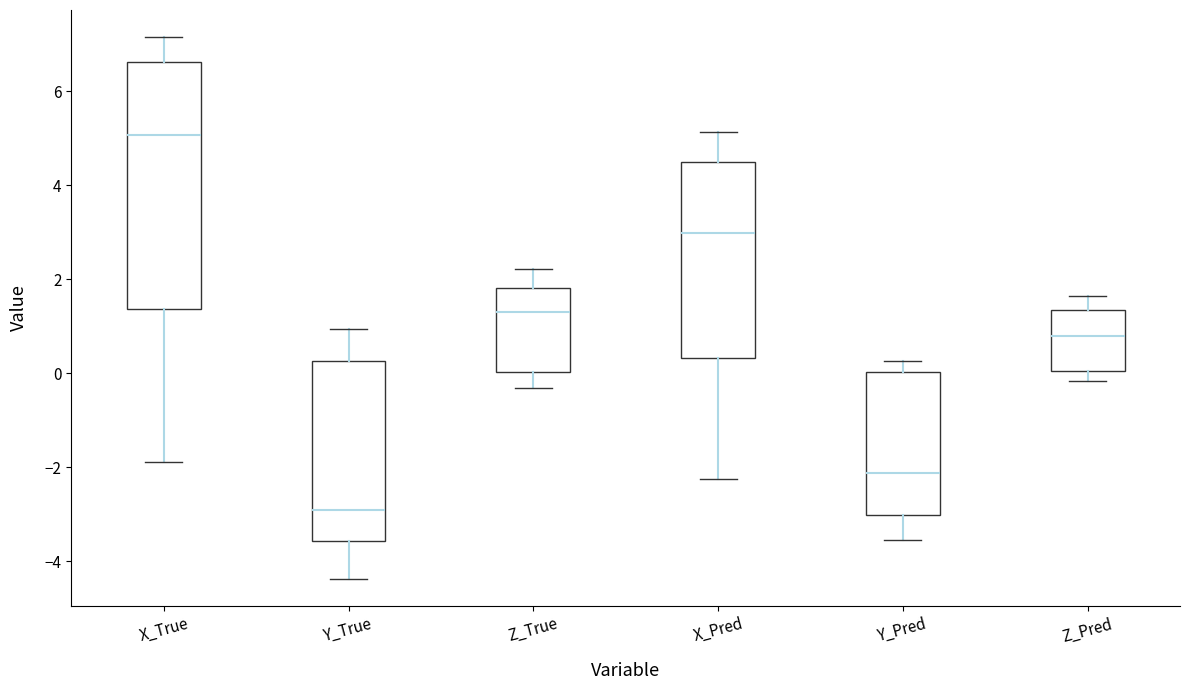

Reading left to right, transcribe this box plot: for each box, give where its median line is, the range the box spans, and where its two whiskers end, as read against the y-axis. The values are not printed on the chart, so give them approximately, as read against the axis.

X_True: median 5.0, box 1.4 to 6.6, whiskers -1.8 to 7.2
Y_True: median -3.0, box -3.6 to 0.2, whiskers -4.4 to 1.0
Z_True: median 1.2, box 0.0 to 1.8, whiskers -0.4 to 2.2
X_Pred: median 3.0, box 0.4 to 4.4, whiskers -2.2 to 5.2
Y_Pred: median -2.2, box -3.0 to 0.0, whiskers -3.6 to 0.2
Z_Pred: median 0.8, box 0.0 to 1.4, whiskers -0.2 to 1.6